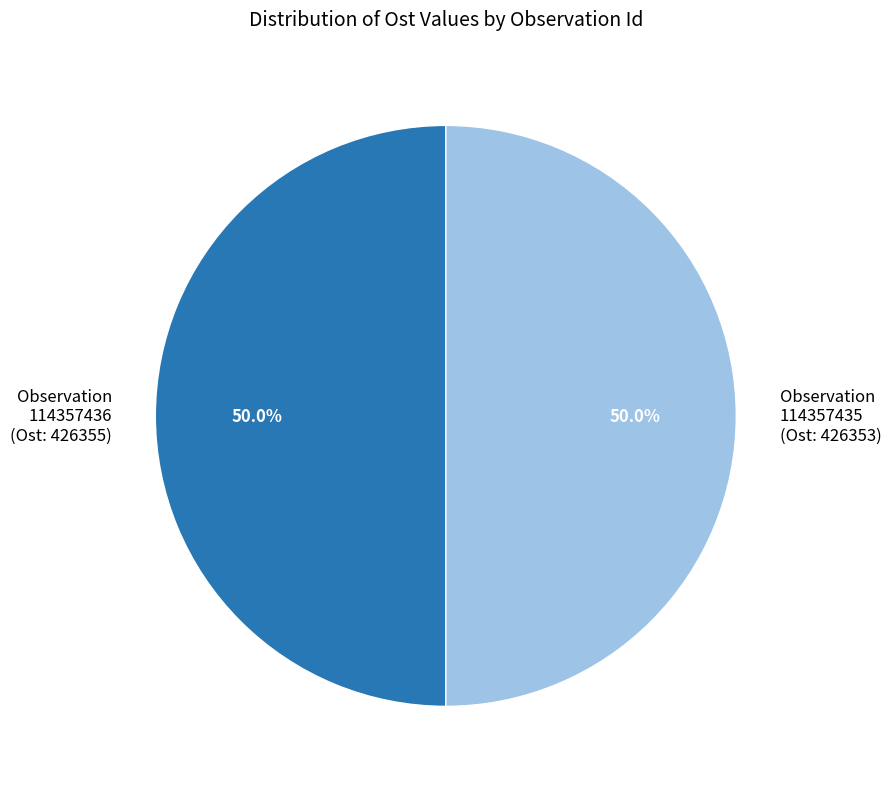

Approximately how many times larger is the value at Observation 114357435 (Ost: 426353) compared to Observation 114357436 (Ost: 426355)?

1.0